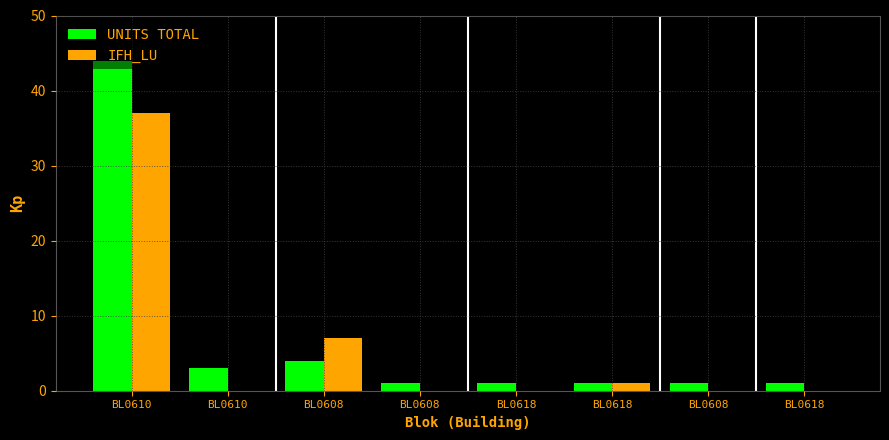

Are the bars horizontal?

No